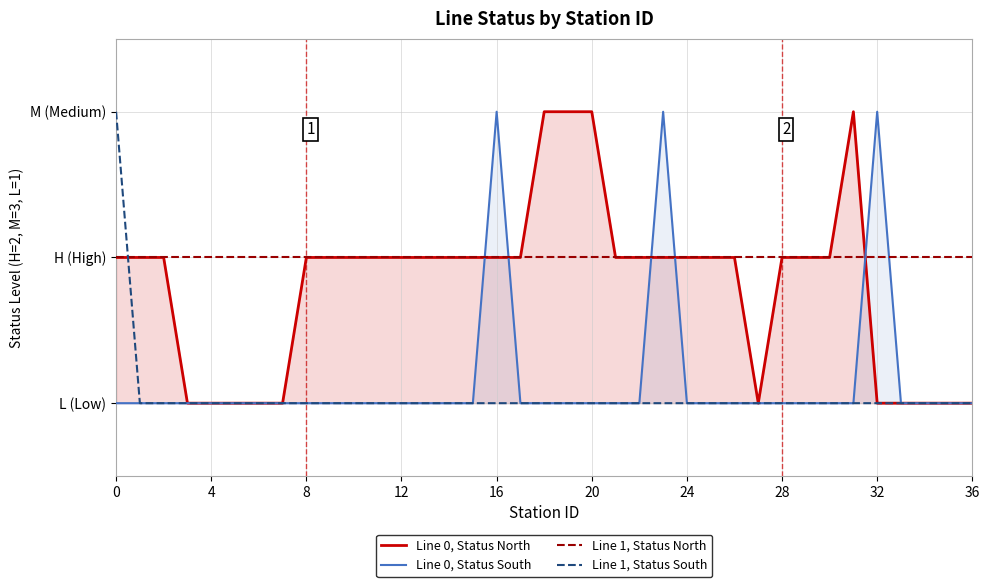

At how many categories does at least one series exceed 2?

8